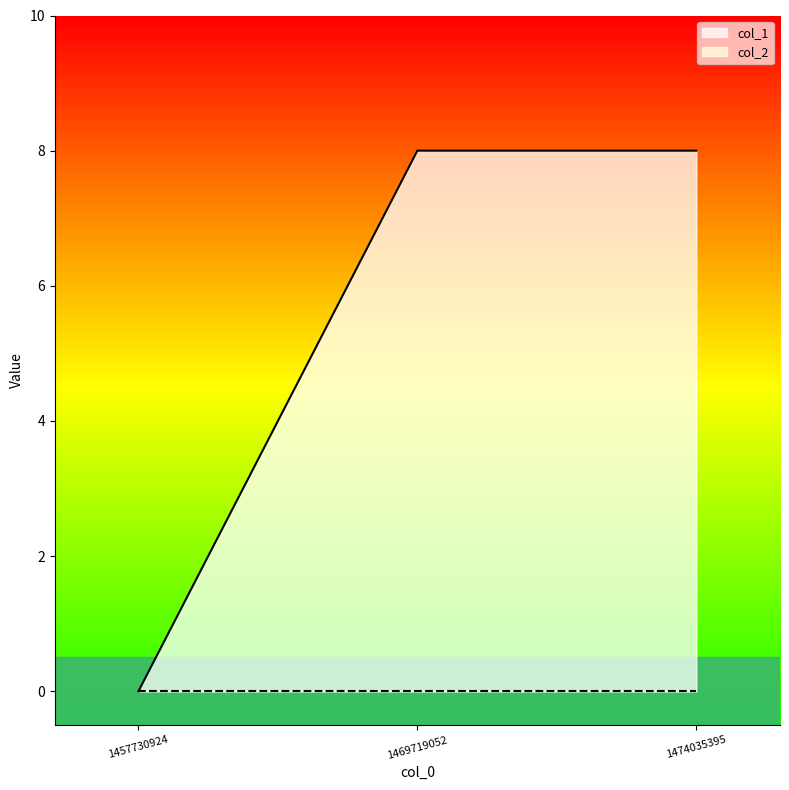

At which label is the value closest to 4?

1457730924